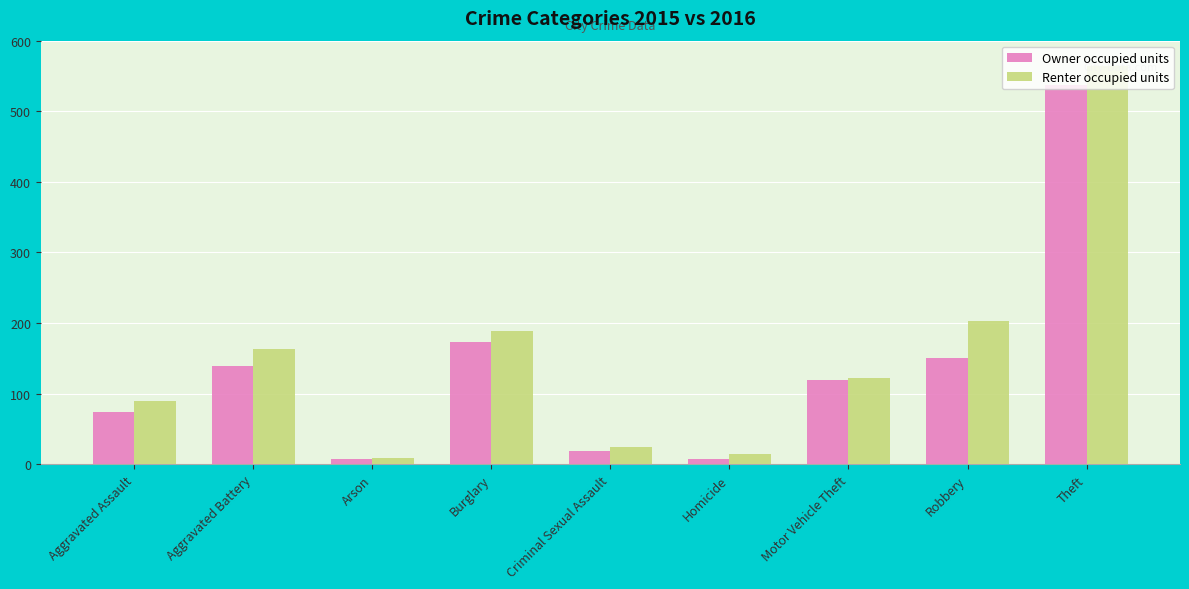

Rank the series by their maximum value, from lowest to highest.

Owner occupied units, Renter occupied units